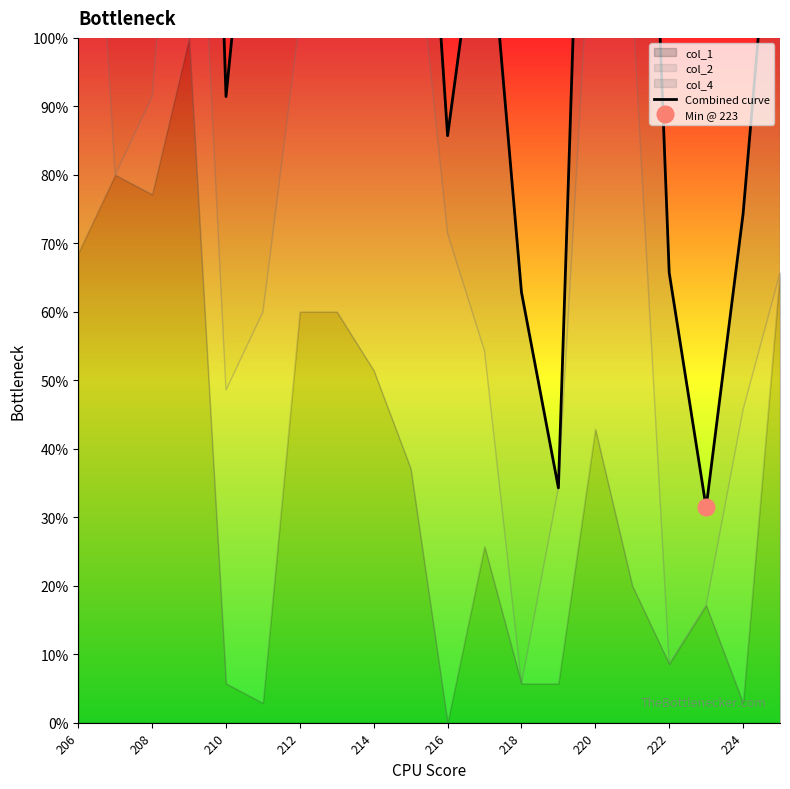

What is the value of the 6th point from the left?

145.7